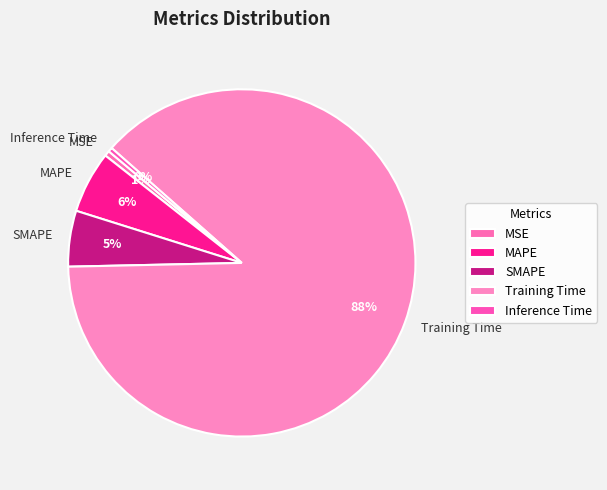

Which has a higher value, Inference Time or SMAPE?

SMAPE